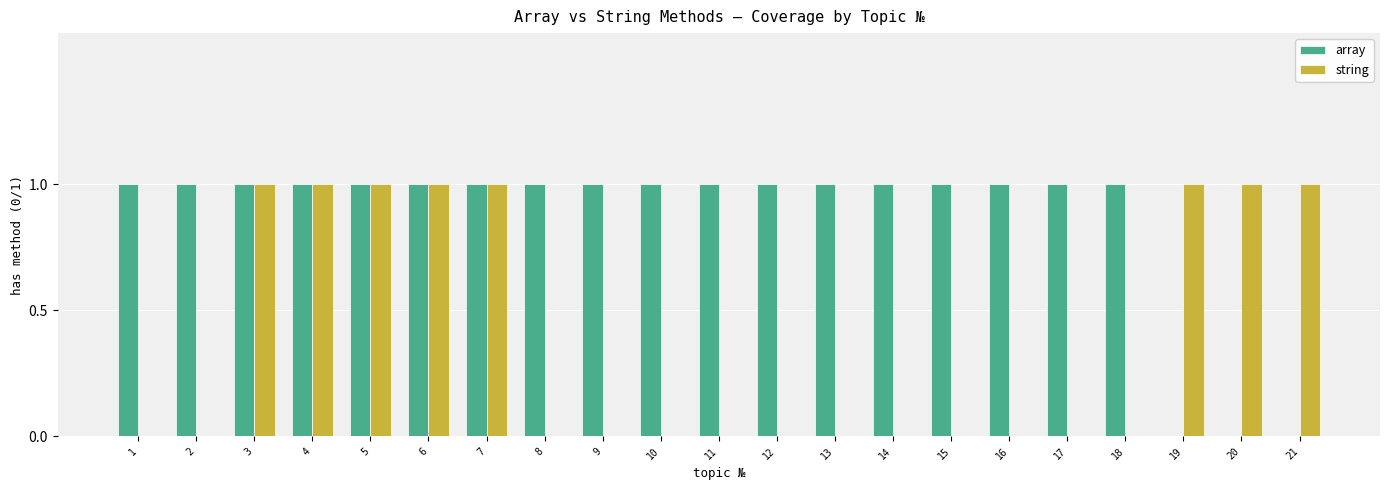

What is the sum of all array values?

18